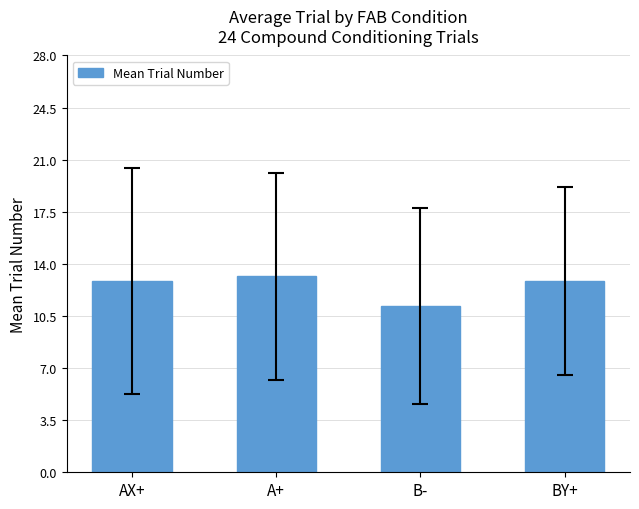

What is the label of the 3rd bar from the left?

B-